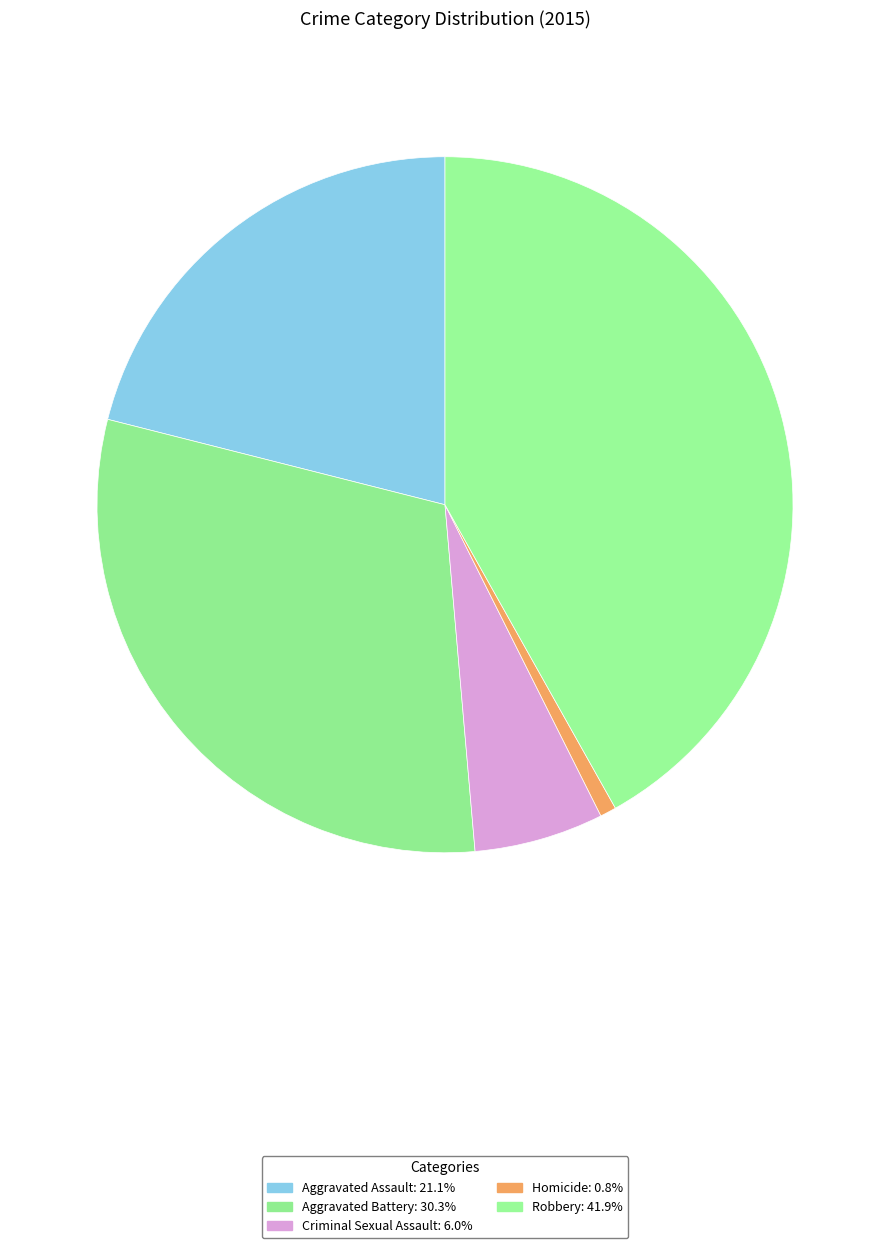

Combined, what portion of the pie is Criminal Sexual Assault and Aggravated Battery?

36.3%